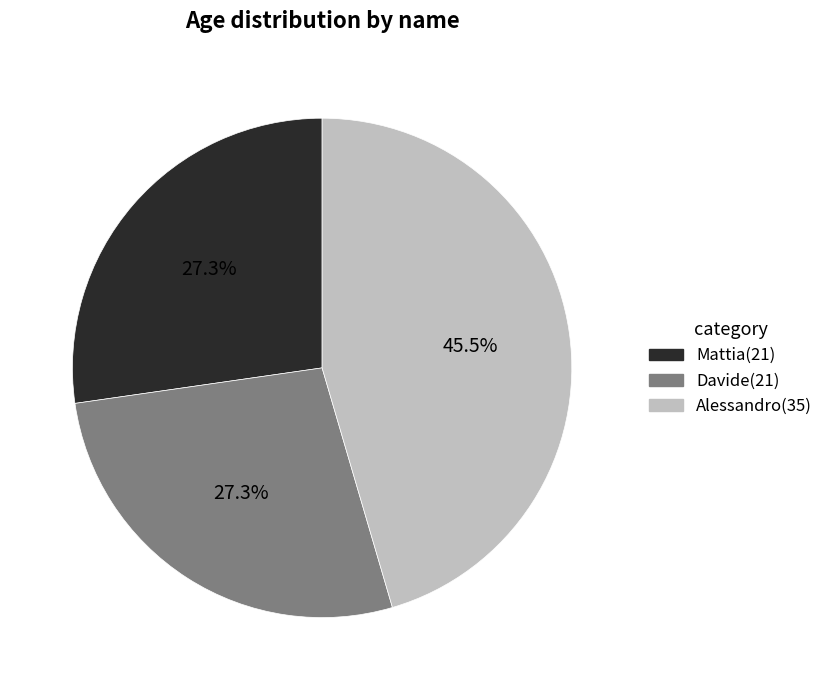

The Davide slice represents 35% of the pie. True or false?

False